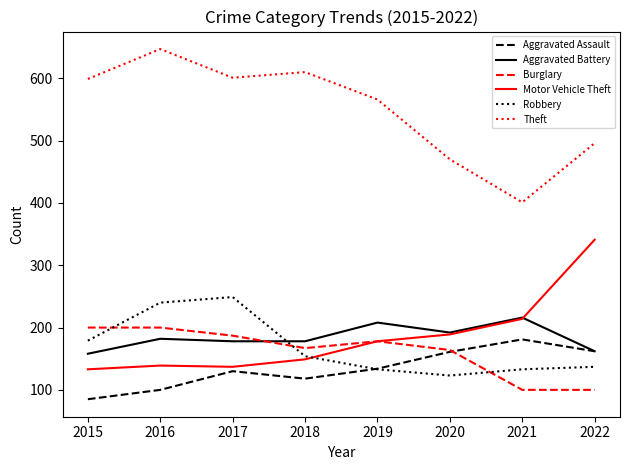

Which series has the largest total across all categories?

Theft